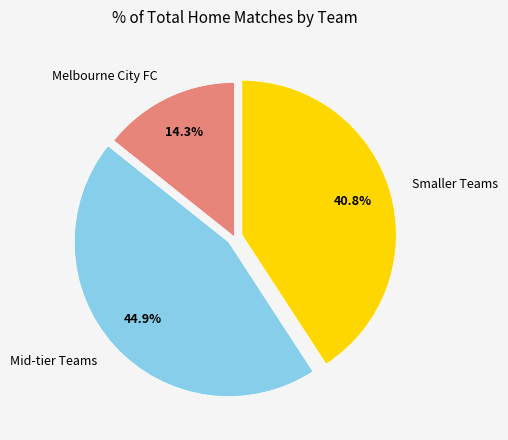

Rank the categories by value from lowest to highest.

Melbourne City FC, Smaller Teams, Mid-tier Teams